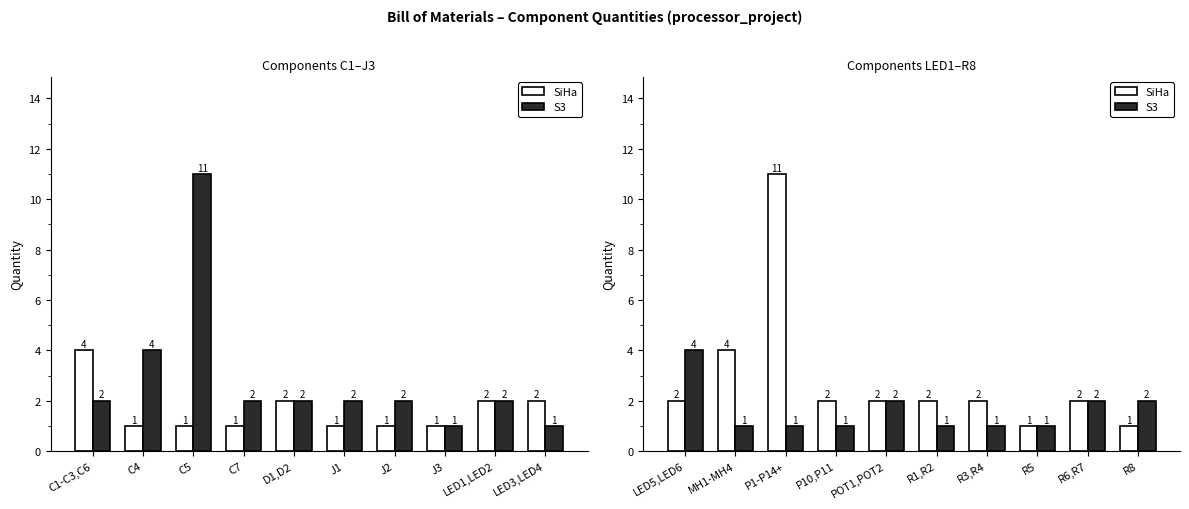

Which series has the largest total across all categories?

SiHa